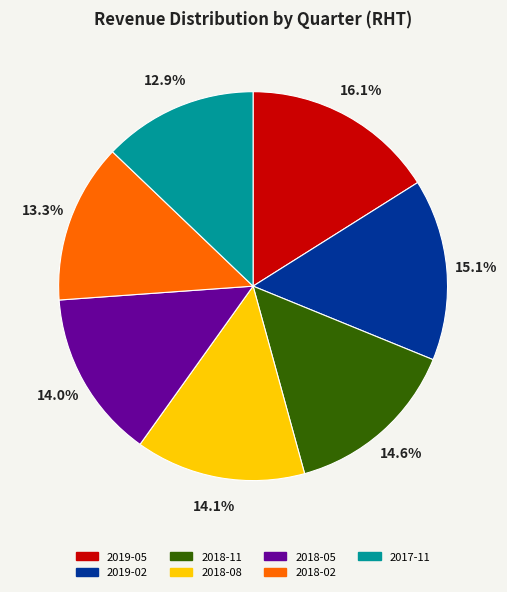

What is the ratio of the value at 2018-08 to the value at 2019-02?

0.9